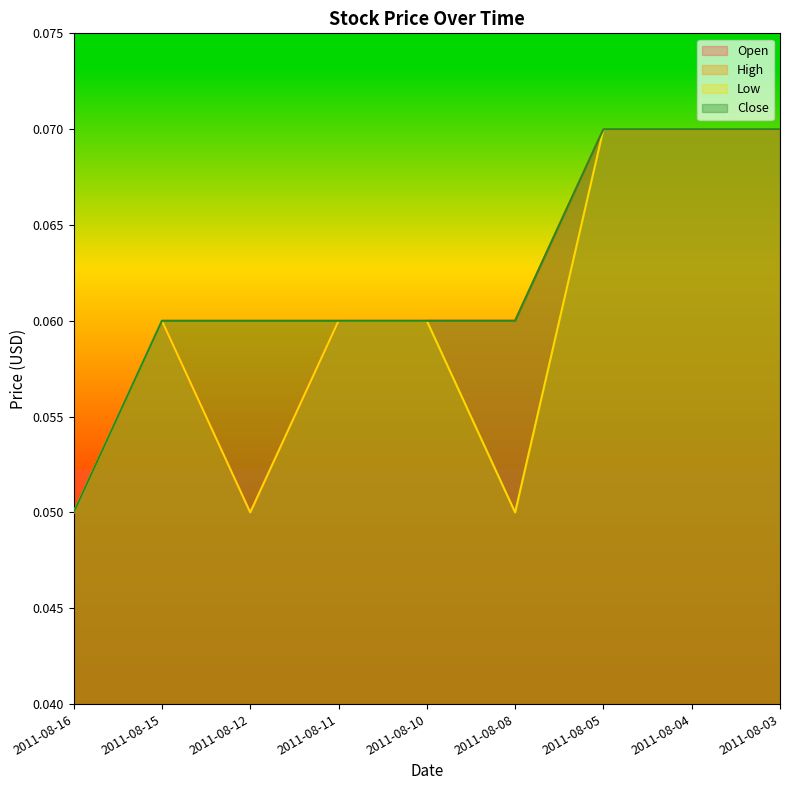

How many lines are shown in the chart?

4